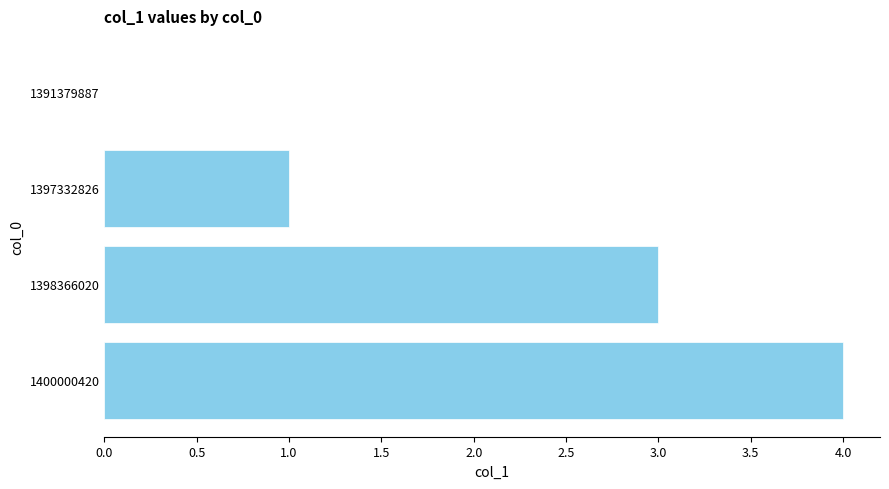

Between 1397332826 and 1398366020, which is larger?

1398366020